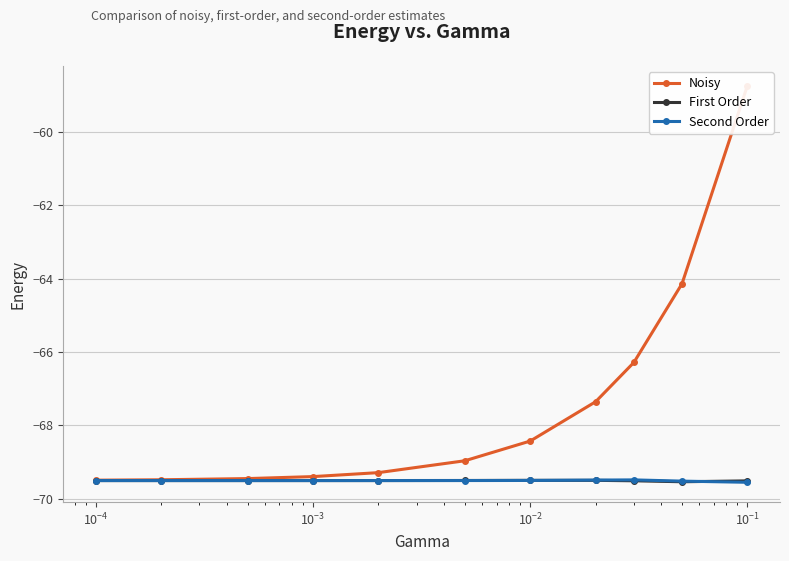

True or false: Second Order has more than 0 points higher than both neighbors.

True